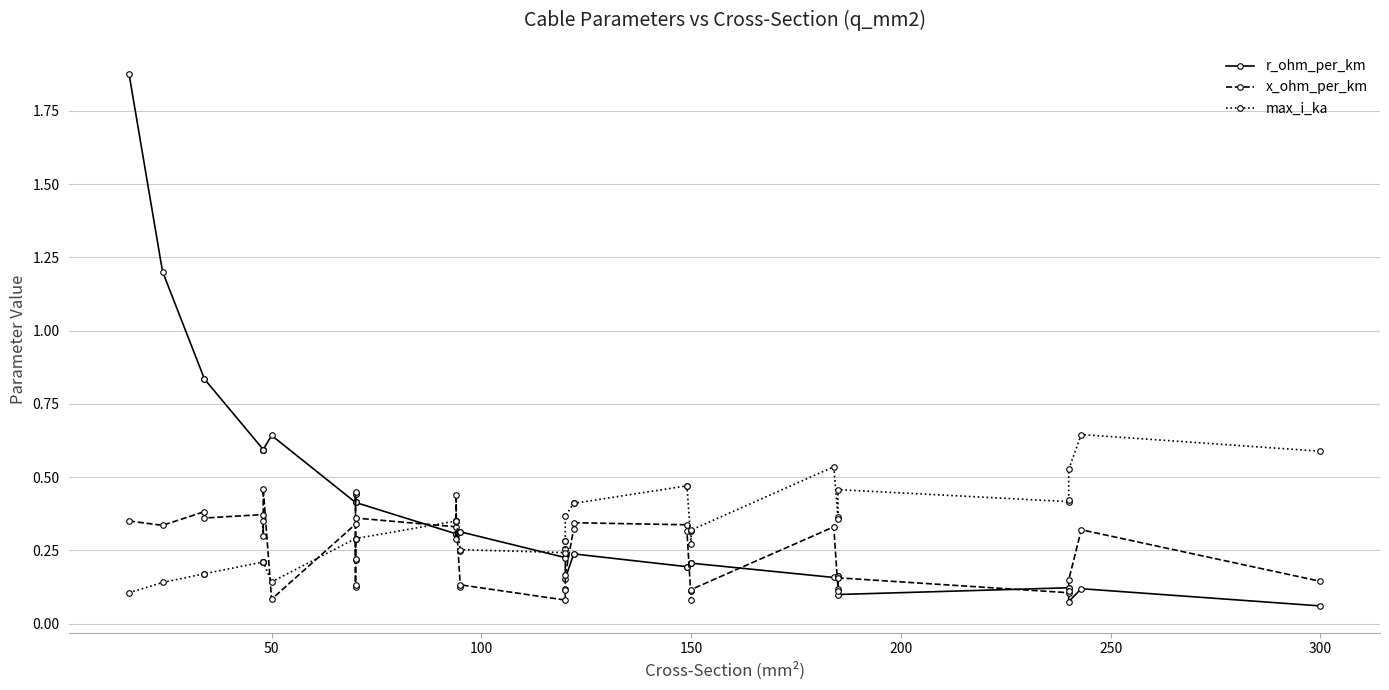

Is the value of x_ohm_per_km at 28 greater than the value of r_ohm_per_km at 19?

No